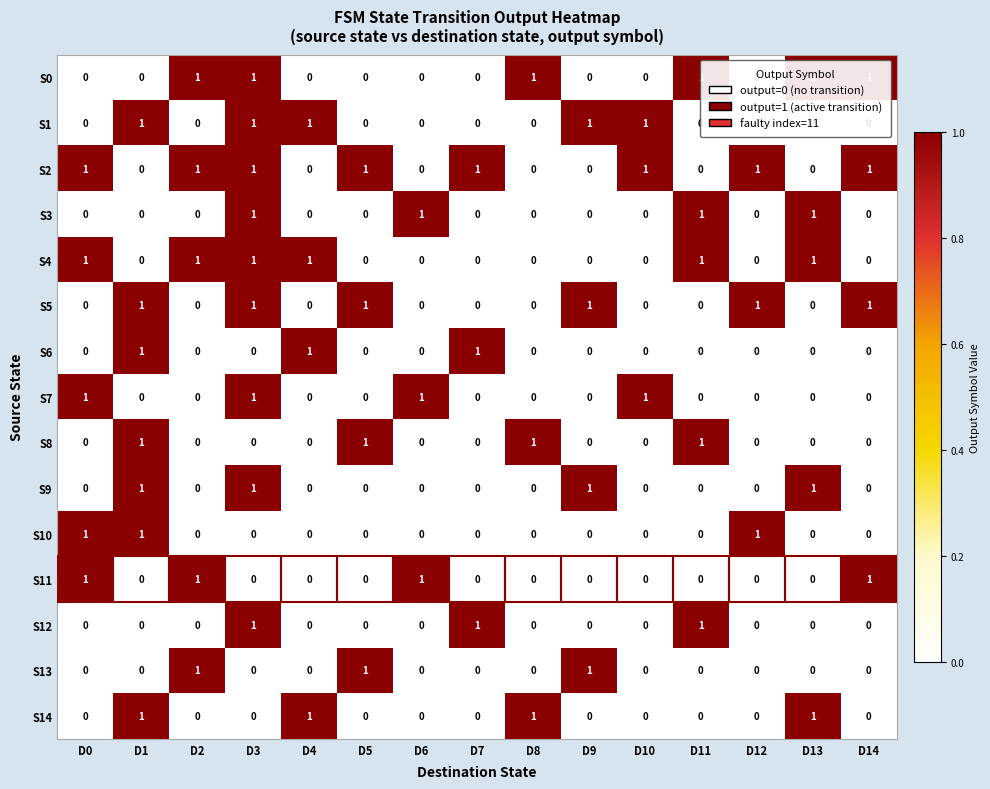

What is the spread (max minus min) of values at D2?

1